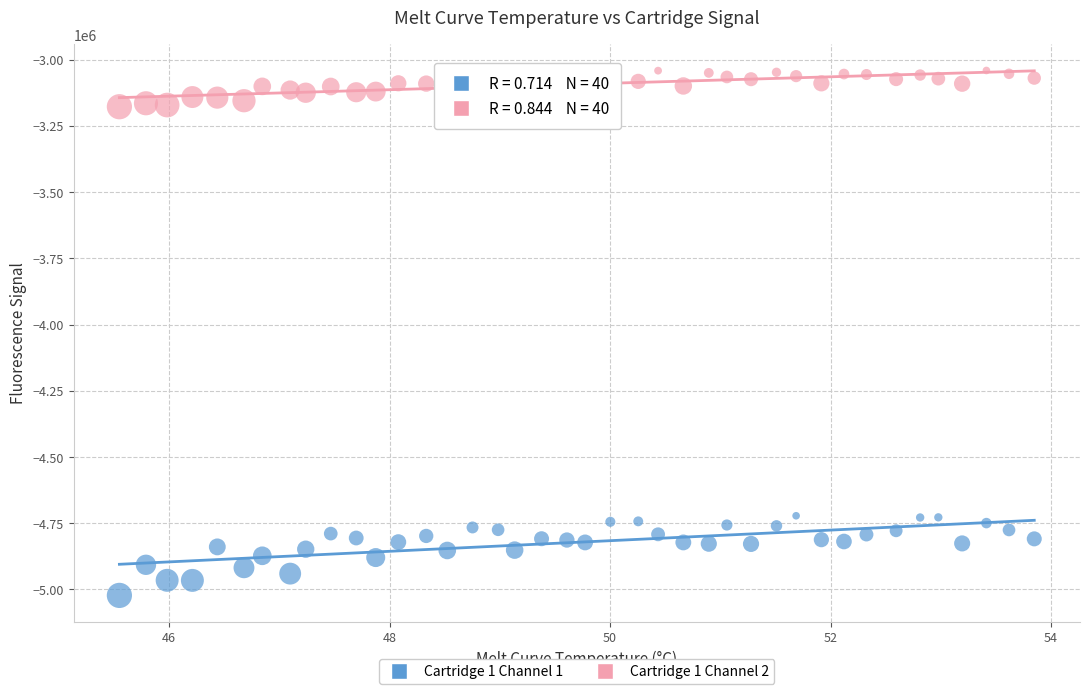

What are all the series names shown in the legend?

Cartridge 1 Channel 1, Cartridge 1 Channel 2